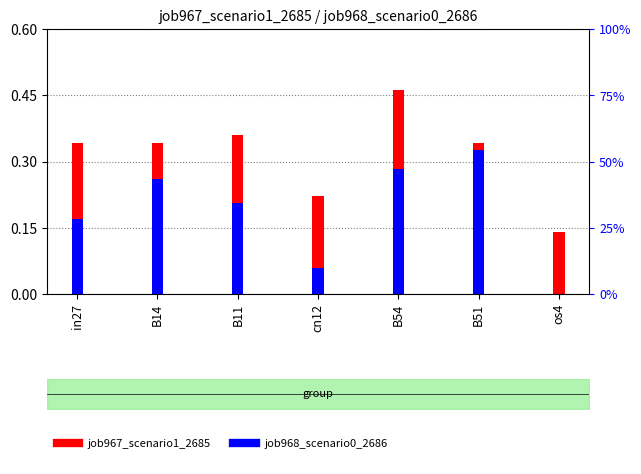

What is the value of the job968_scenario0_2686 bar at the 4th from the left?

0.1